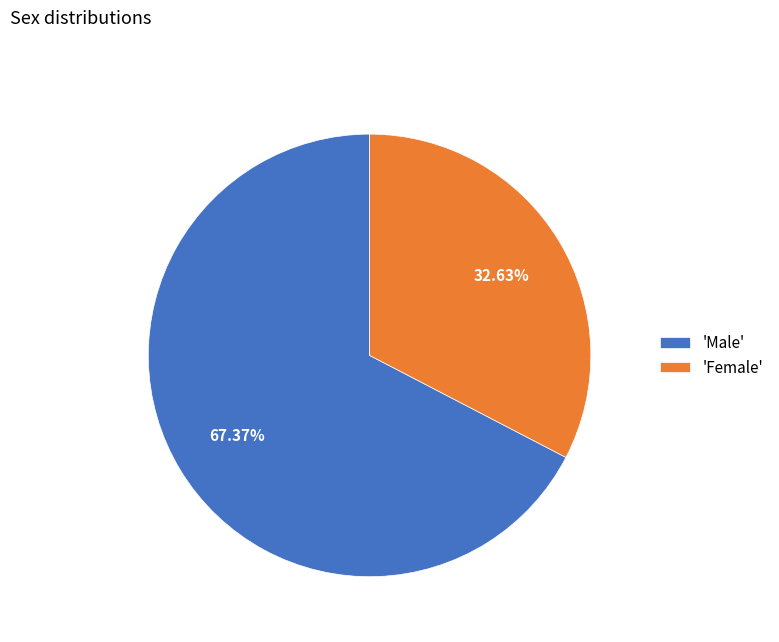

Which category has the biggest portion of the pie?

'Male'